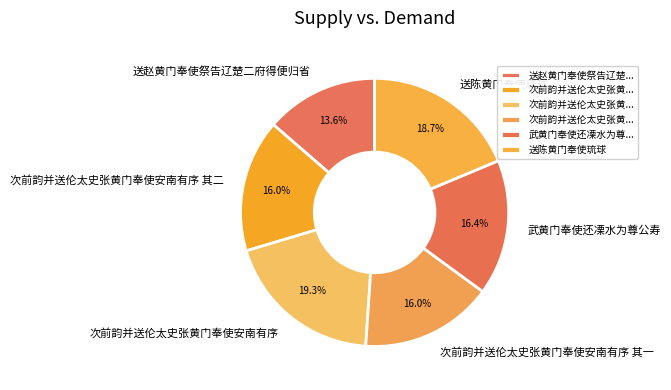

Between 送赵黄门奉使祭告辽楚二府得便归省 and 武黄门奉使还凓水为尊公寿, which is larger?

武黄门奉使还凓水为尊公寿